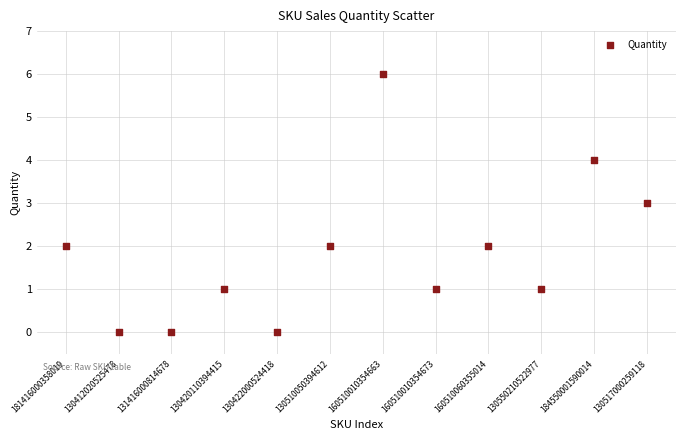

What is the range of Y values (max minus min)?

6